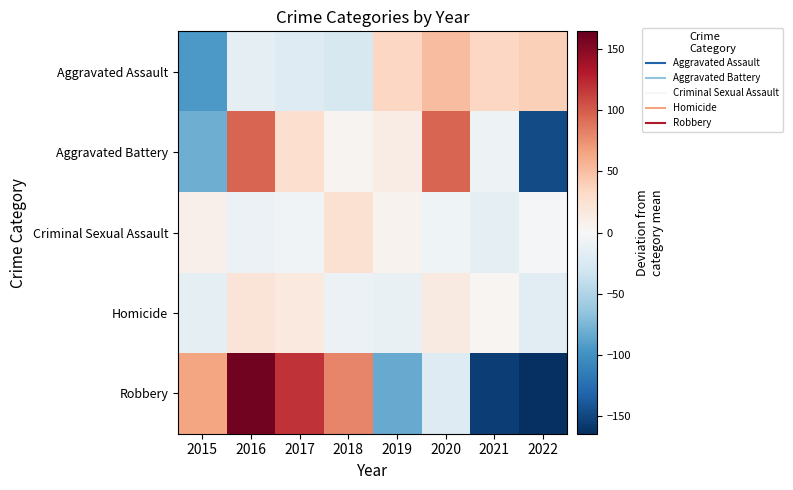

Reading left to right, what are all the values shown in this chart?

Aggravated Assault: 2015=-94.8	2016=-15.8	2017=-21.8	2018=-25.8	2019=34.2	2020=50.2	2021=34.2	2022=39.2
Aggravated Battery: 2015=-80.4	2016=95.6	2017=27.6	2018=4.6	2019=12.6	2020=95.6	2021=-8.4	2022=-147.4
Criminal Sexual Assault: 2015=8.6	2016=-9.4	2017=-6.4	2018=25.6	2019=5.6	2020=-7.4	2021=-14.4	2022=-2.4
Homicide: 2015=-15.6	2016=21.4	2017=16.4	2018=-9.6	2019=-12.6	2020=15.4	2021=3.4	2022=-18.6
Robbery: 2015=65.5	2016=158.5	2017=119.5	2018=80.5	2019=-83.5	2020=-21.5	2021=-154.5	2022=-164.5